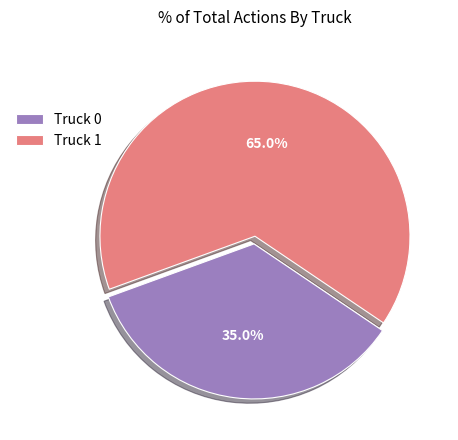

Rank the categories by value from highest to lowest.

Truck 1, Truck 0